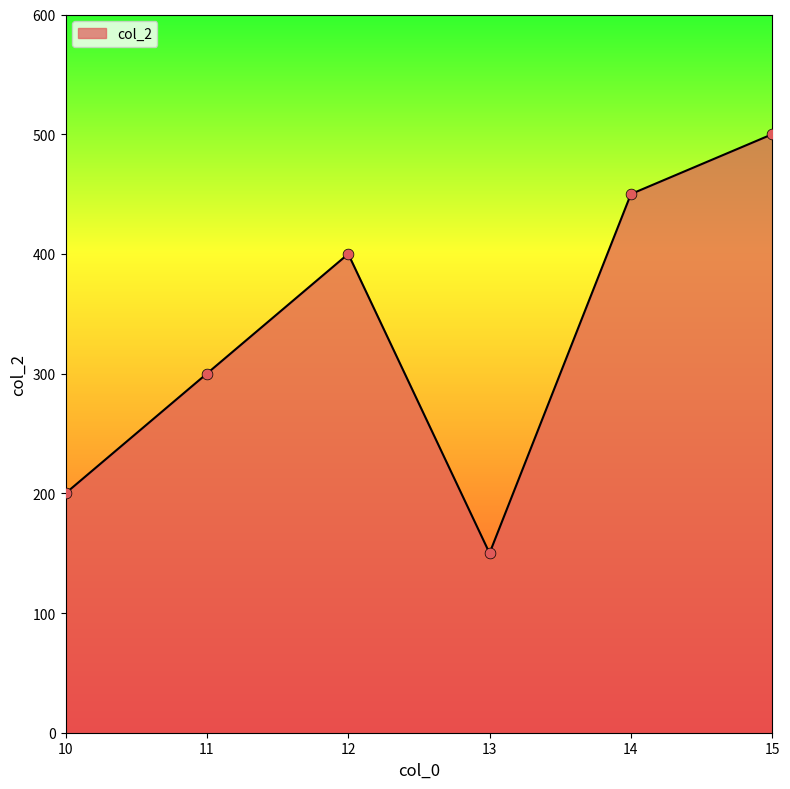

Between 10 and 14, which is larger?

14